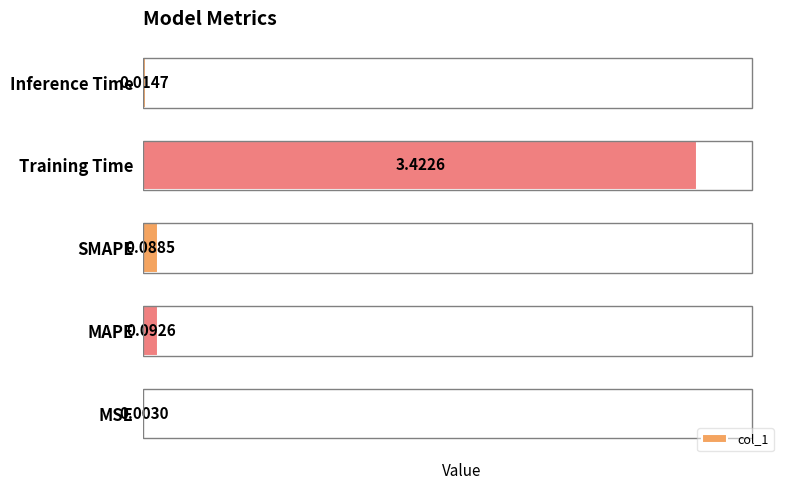

Where is the data nearest to the value 1?

MAPE